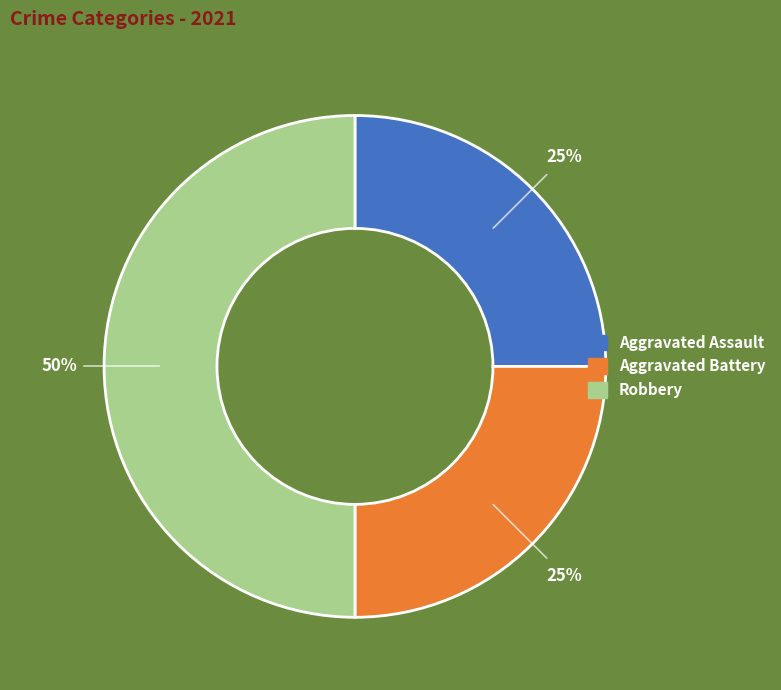

What is the ratio of the value at Aggravated Battery to the value at Robbery?

0.5